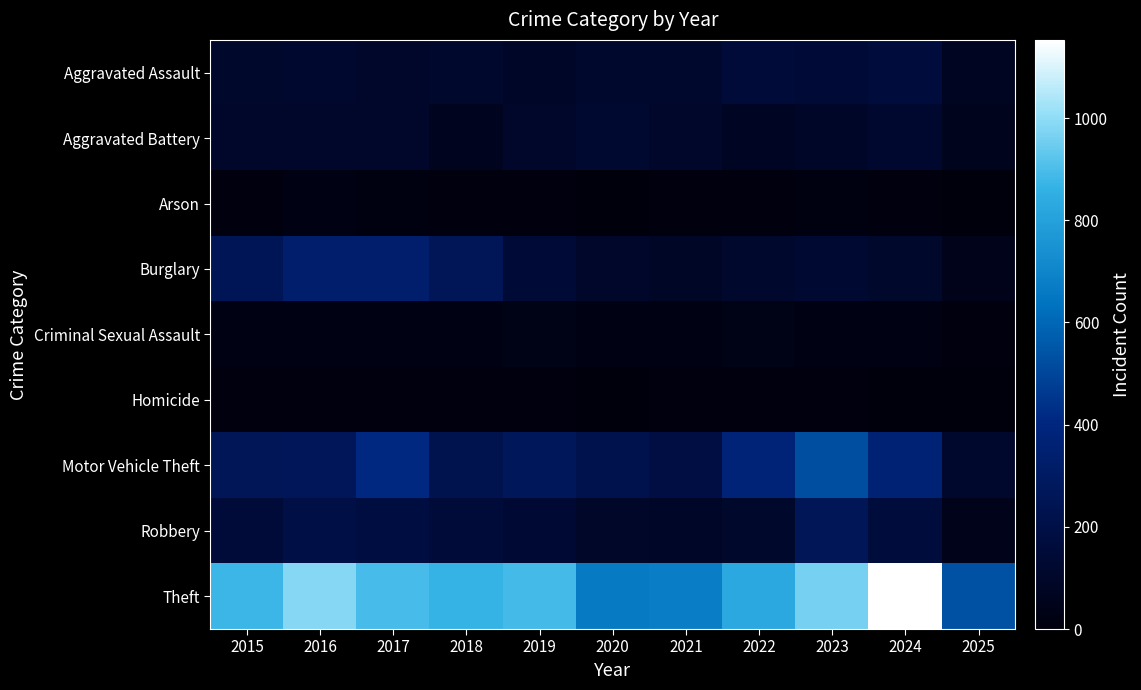

What is the difference between the highest and lowest values at 2019?

886